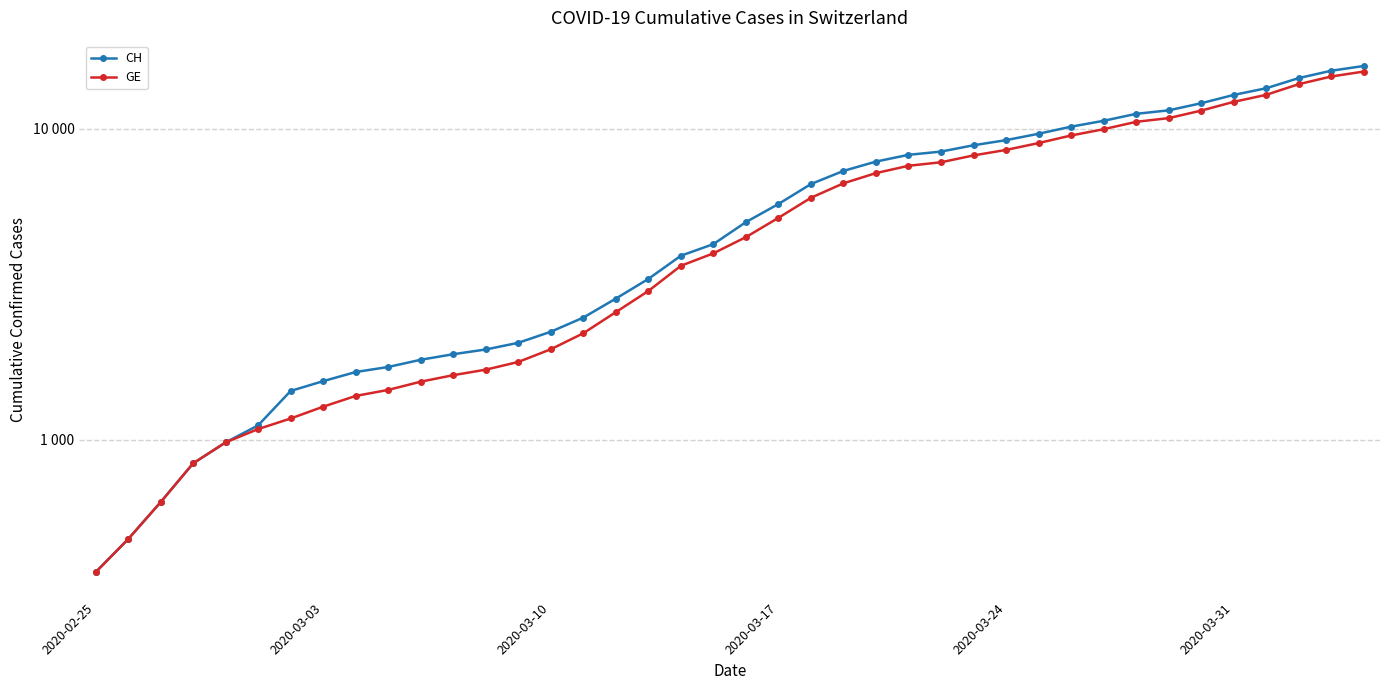

Between 6 and 33, which is larger?

33